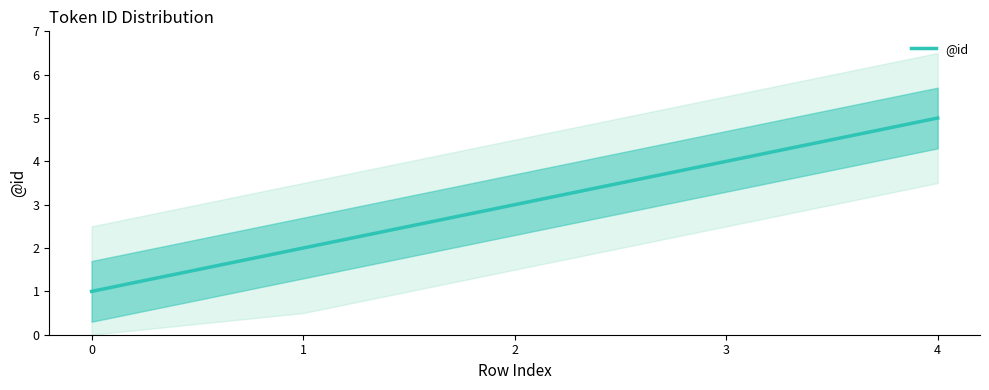

What is the change in value from 1 to 2?

+1